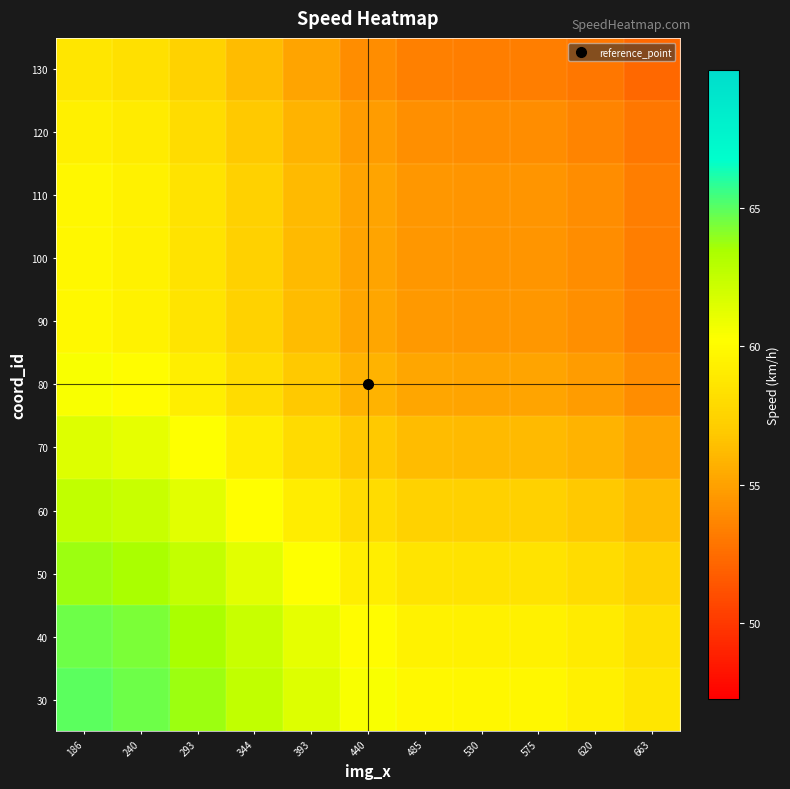

Reading left to right, what are all the values shown in this chart?

30: 186=65.0	240=64.7	293=63.7	344=62.6	393=61.5	440=60.4	485=59.8	530=59.7	575=59.7	620=59.3	663=58.6
40: 186=64.7	240=64.3	293=63.4	344=62.3	393=61.2	440=60.1	485=59.5	530=59.4	575=59.4	620=59.0	663=58.3
50: 186=63.7	240=63.4	293=62.5	344=61.3	393=60.2	440=59.2	485=58.5	530=58.5	575=58.5	620=58.1	663=57.4
60: 186=62.6	240=62.3	293=61.3	344=60.2	393=59.1	440=58.0	485=57.4	530=57.3	575=57.3	620=56.9	663=56.2
70: 186=61.5	240=61.2	293=60.2	344=59.1	393=58.0	440=56.9	485=56.3	530=56.2	575=56.2	620=55.8	663=55.1
80: 186=60.4	240=60.1	293=59.2	344=58.0	393=56.9	440=55.9	485=55.2	530=55.1	575=55.2	620=54.7	663=54.1
90: 186=59.8	240=59.5	293=58.5	344=57.4	393=56.3	440=55.2	485=54.6	530=54.5	575=54.5	620=54.1	663=53.4
100: 186=59.7	240=59.4	293=58.5	344=57.3	393=56.2	440=55.1	485=54.5	530=54.4	575=54.4	620=54.0	663=53.4
110: 186=59.7	240=59.4	293=58.5	344=57.3	393=56.2	440=55.2	485=54.5	530=54.4	575=54.4	620=54.0	663=53.4
120: 186=59.3	240=59.0	293=58.1	344=56.9	393=55.8	440=54.7	485=54.1	530=54.0	575=54.0	620=53.6	663=52.9
130: 186=58.6	240=58.3	293=57.4	344=56.2	393=55.1	440=54.1	485=53.4	530=53.4	575=53.4	620=52.9	663=52.3